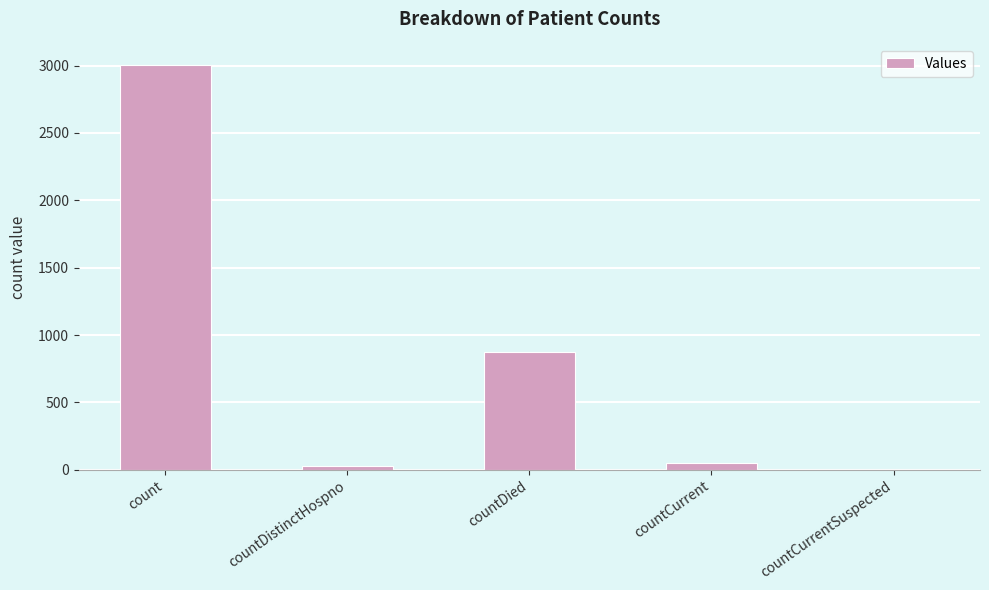

At which category does the chart reach its peak across all series?

count